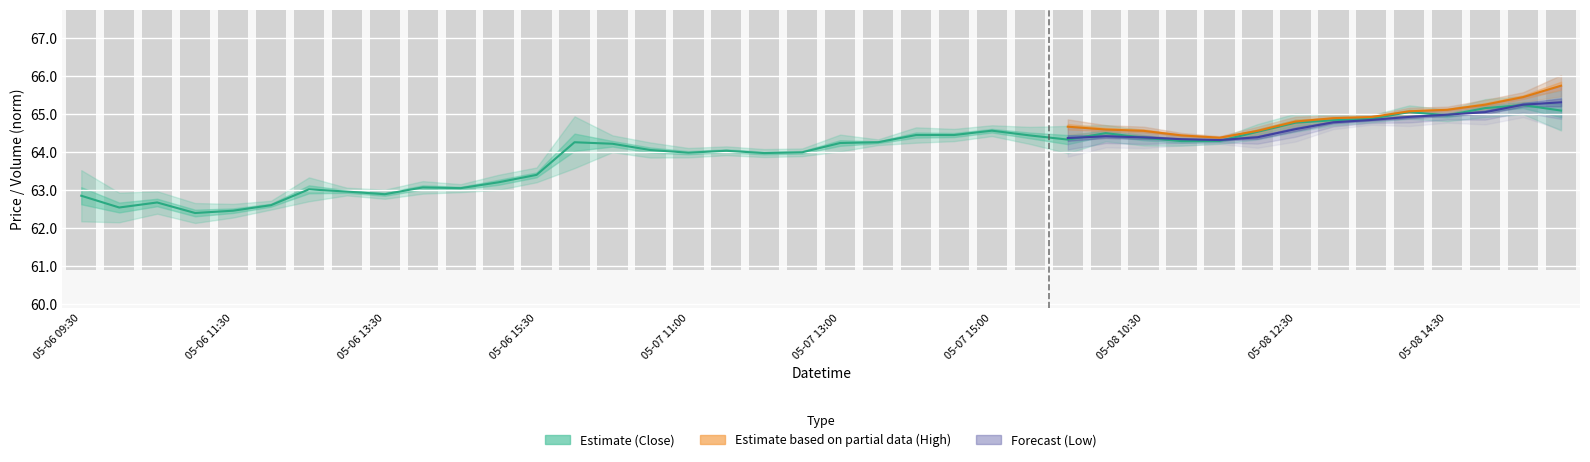

What is the sum of all Close values?

2558.4